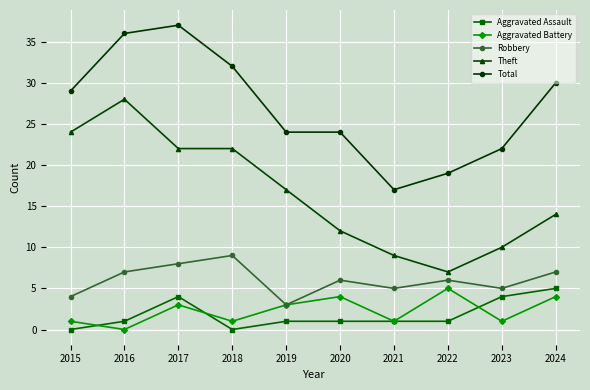

What is the total value across all series at 2024?

60